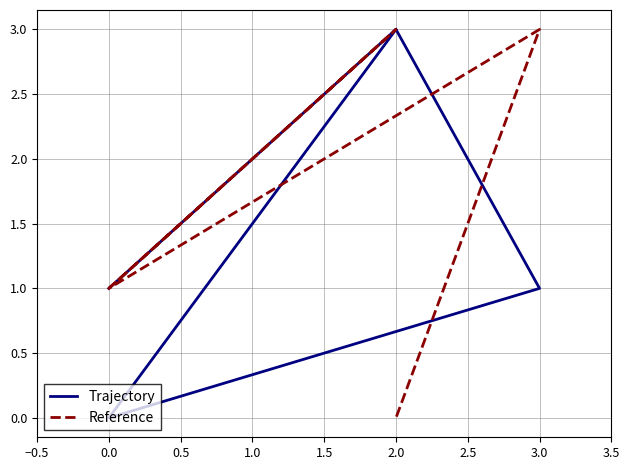

Is this an area chart (filled region under the line)?

No